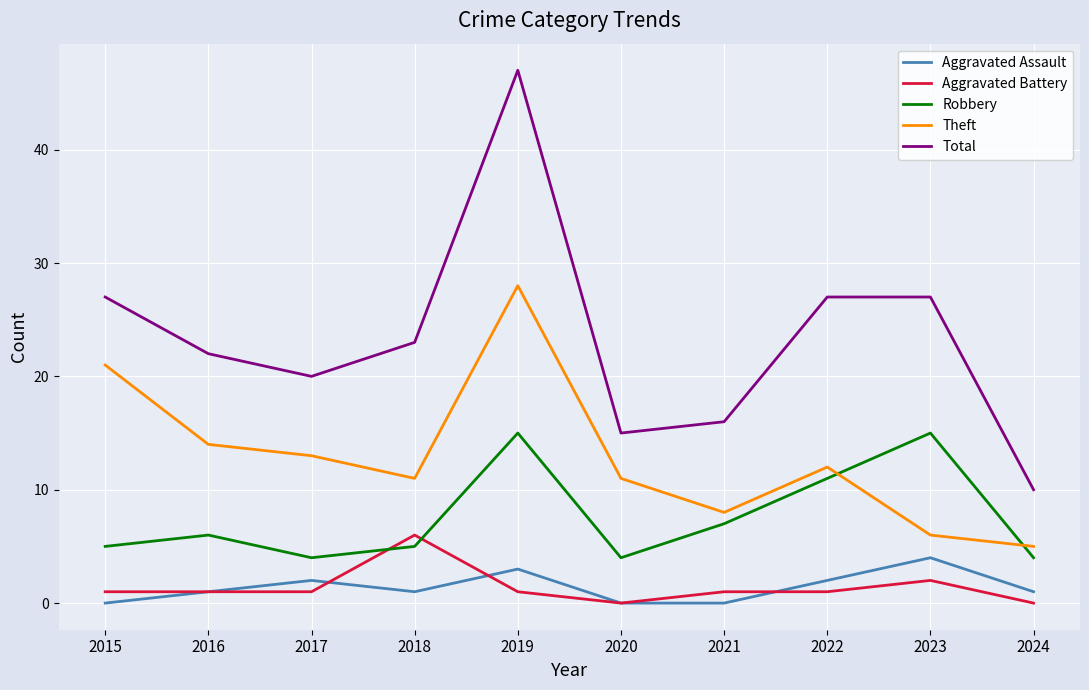

How many interior local valleys does the Robbery series have?

2